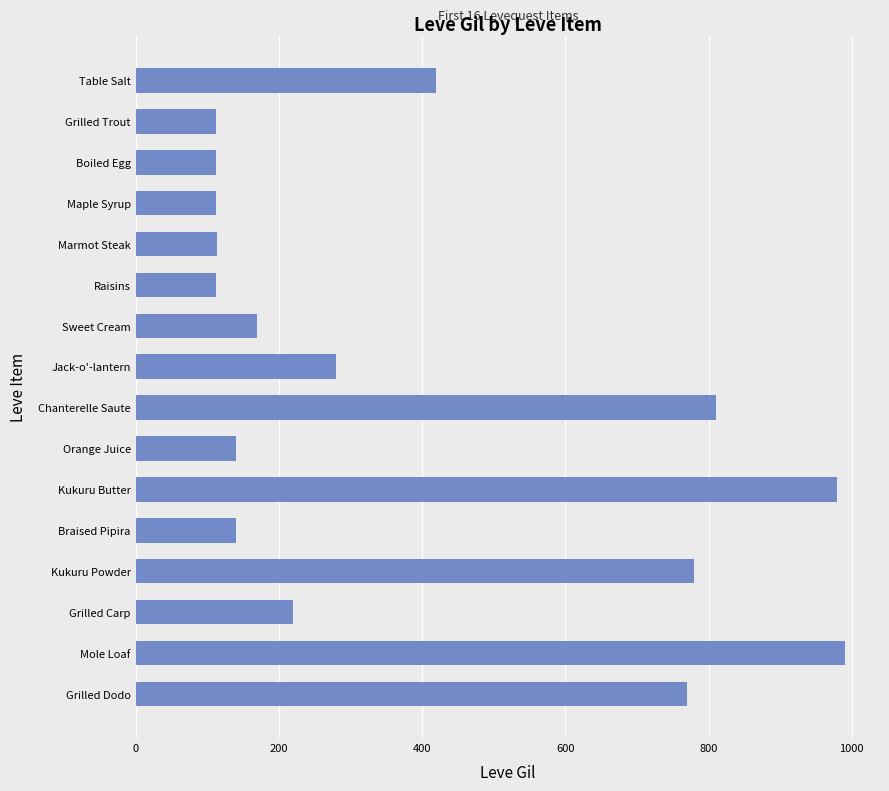

What is the greatest value displayed?

990